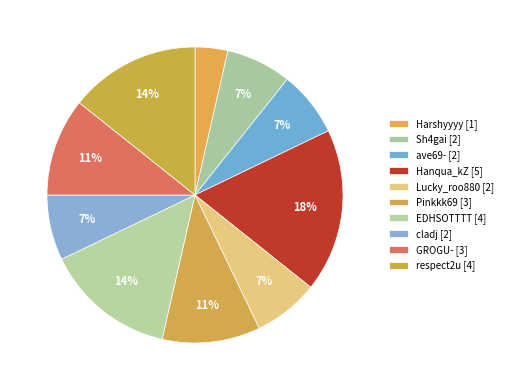

Combined, do Hanqua_kZ and Pinkkk69 account for over 50%?

No